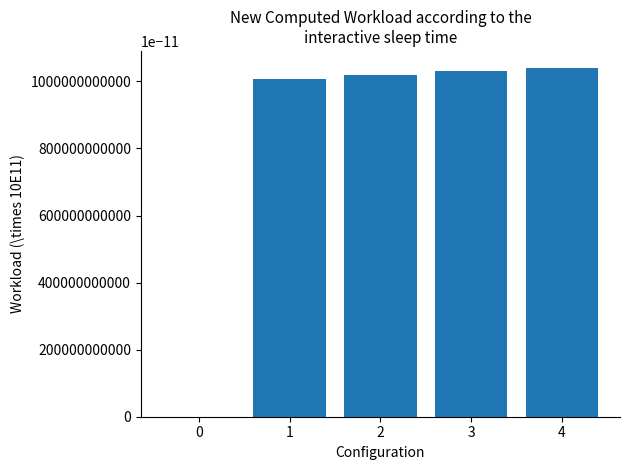

What is the sum of all values?

41.0